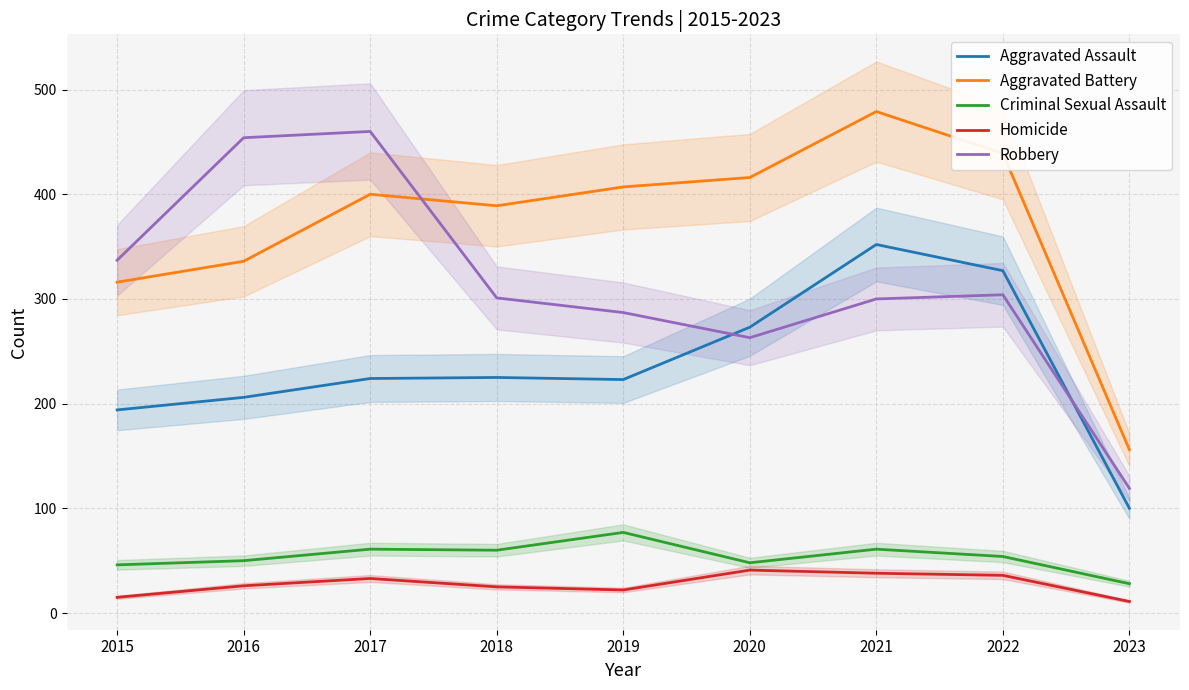

List the labels in order of Homicide value, largest first.

2020, 2021, 2022, 2017, 2016, 2018, 2019, 2015, 2023